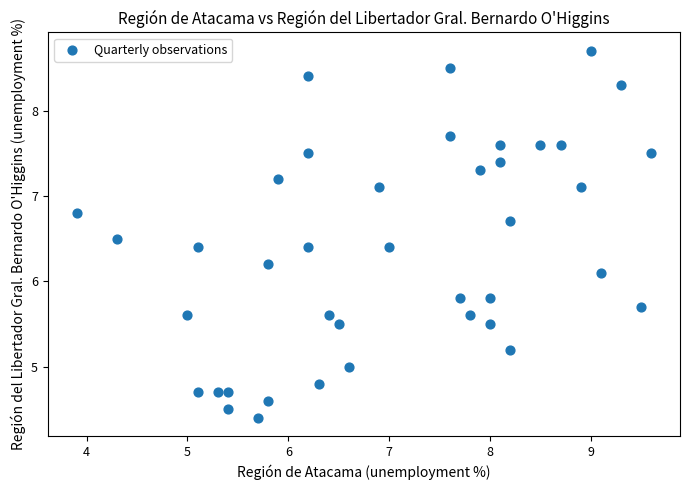

What is the range of X values (max minus min)?

5.7